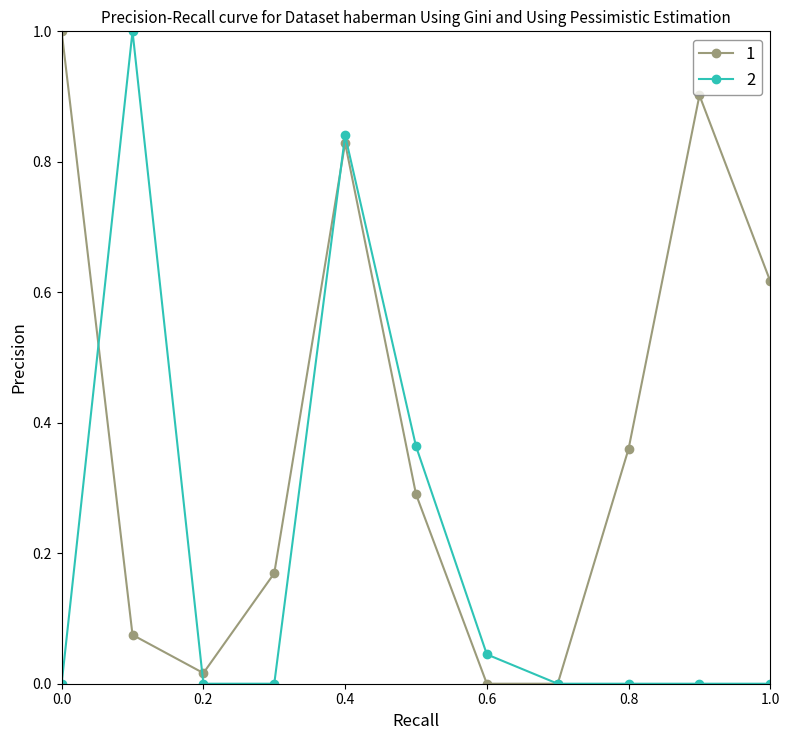

What is the greatest value displayed?

1.0